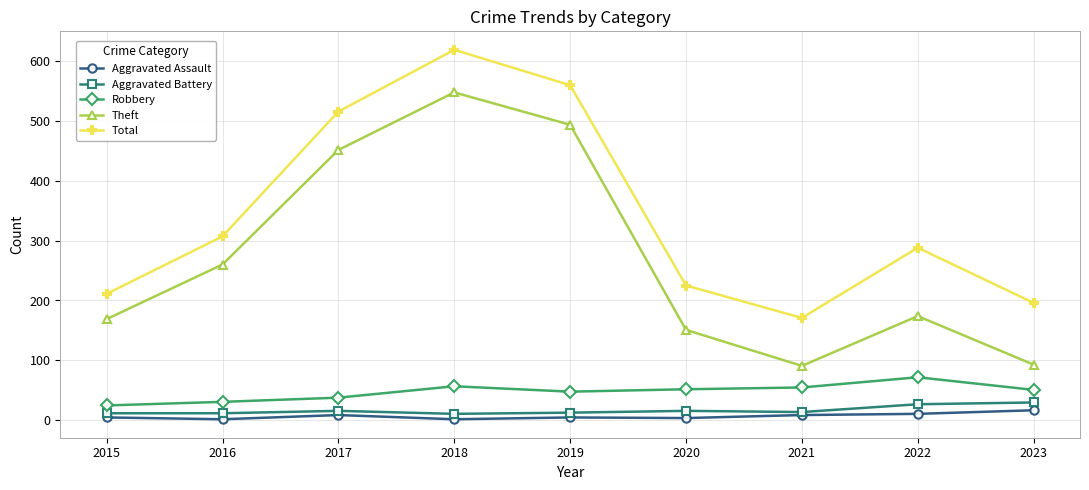

What is the total value across all series at 2021?

340